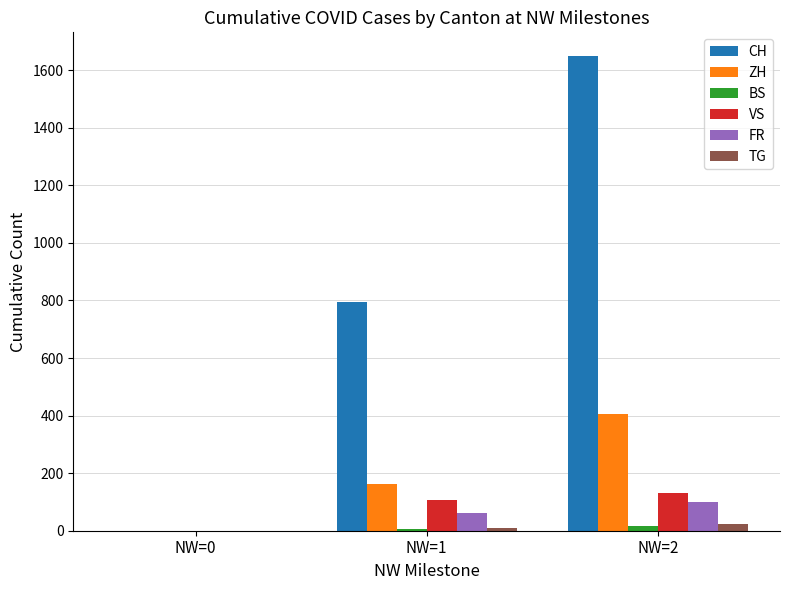

The VS series shows 55 at NW=0. True or false?

False